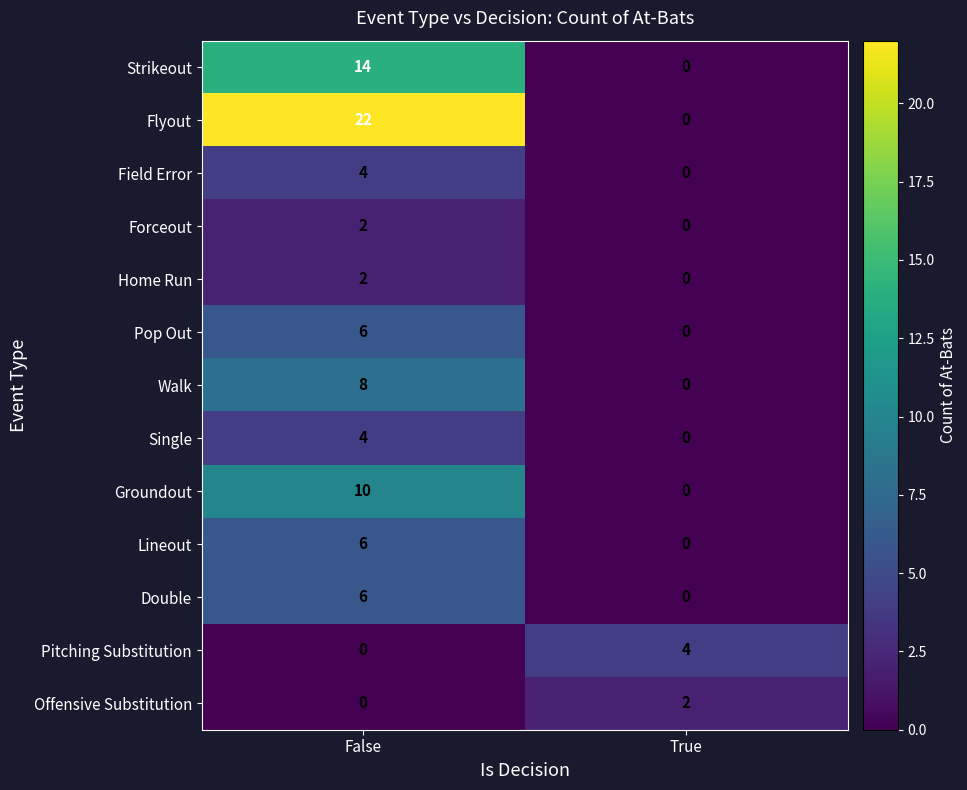

Rank the categories by Walk value from highest to lowest.

False, True